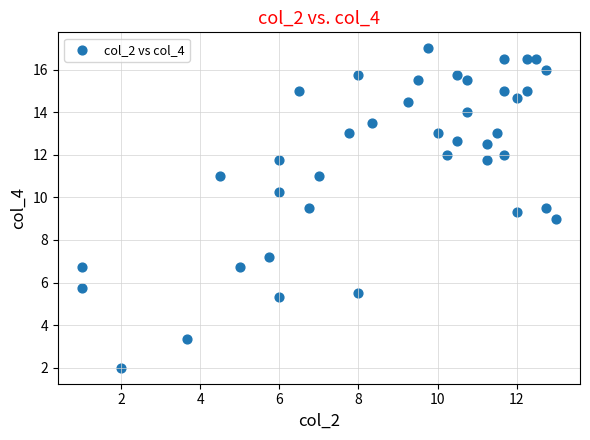

What is the range of Y values (max minus min)?

15.0